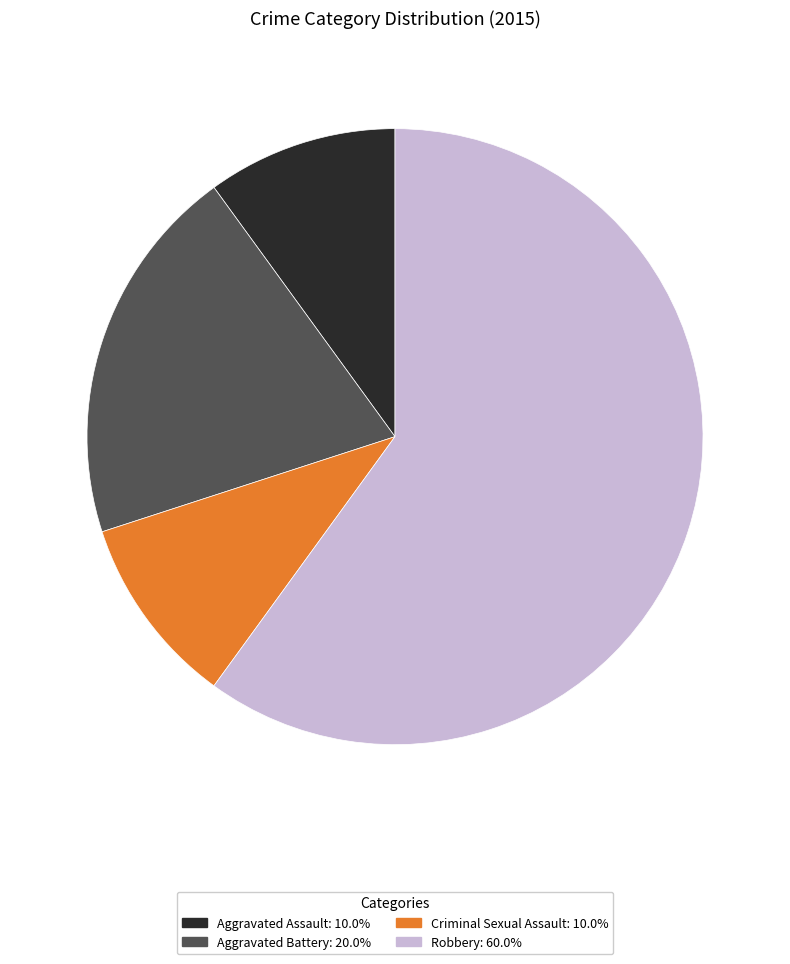

True or false: Aggravated Battery accounts for 20% of the total.

True